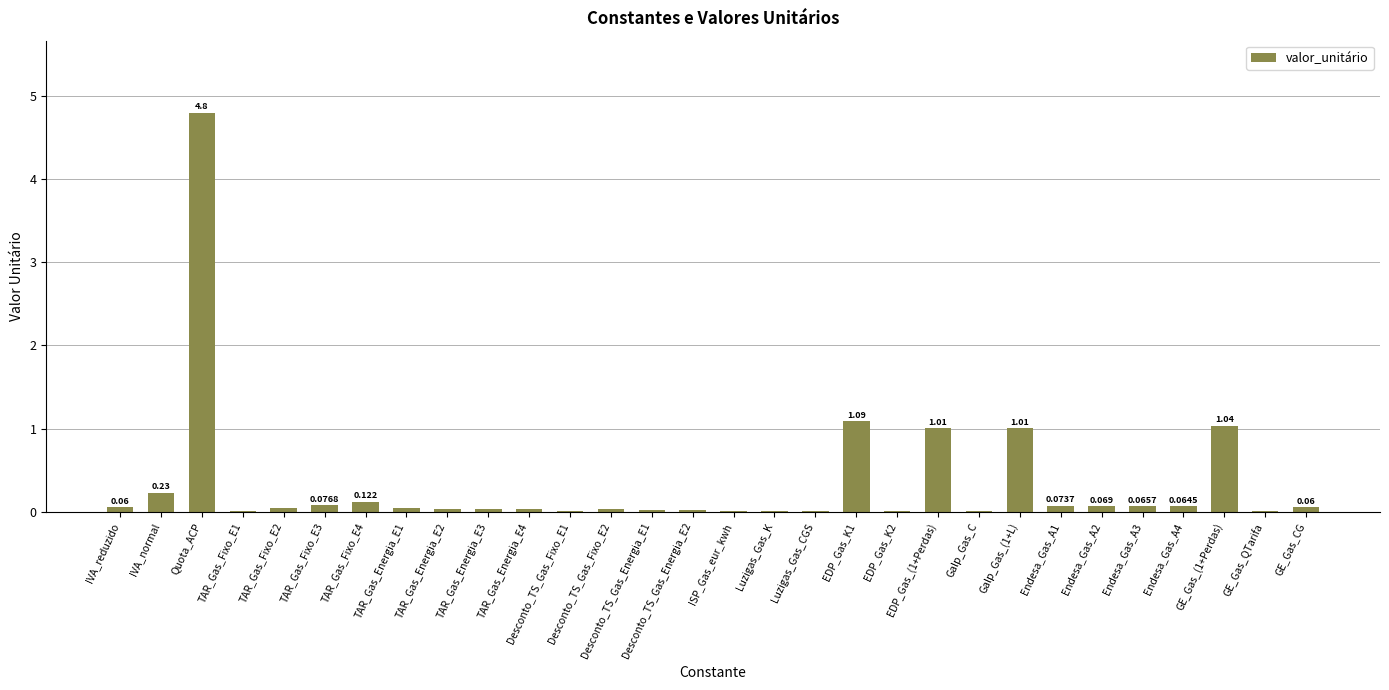

What is the average value?

0.3